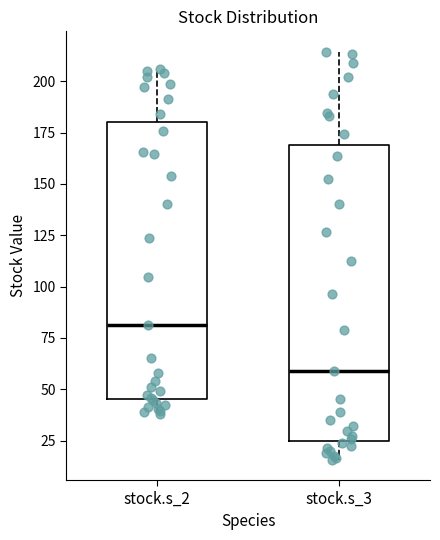

Where does the upper whisker of the box for stock.s_3 end on the y-axis? The values are not printed on the chart, so give them approximately, as read against the axis.

215